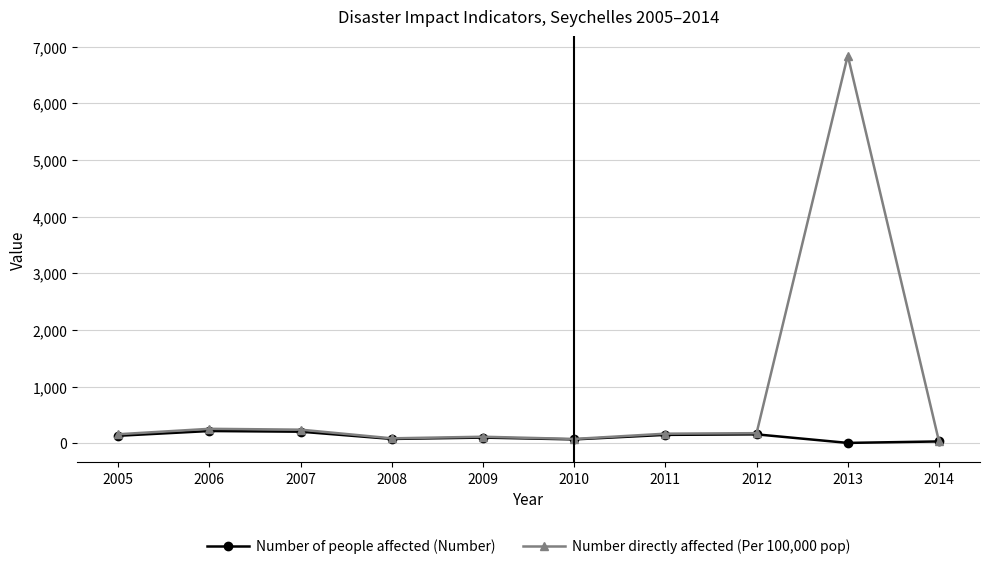

At which category does the chart reach its peak across all series?

2013